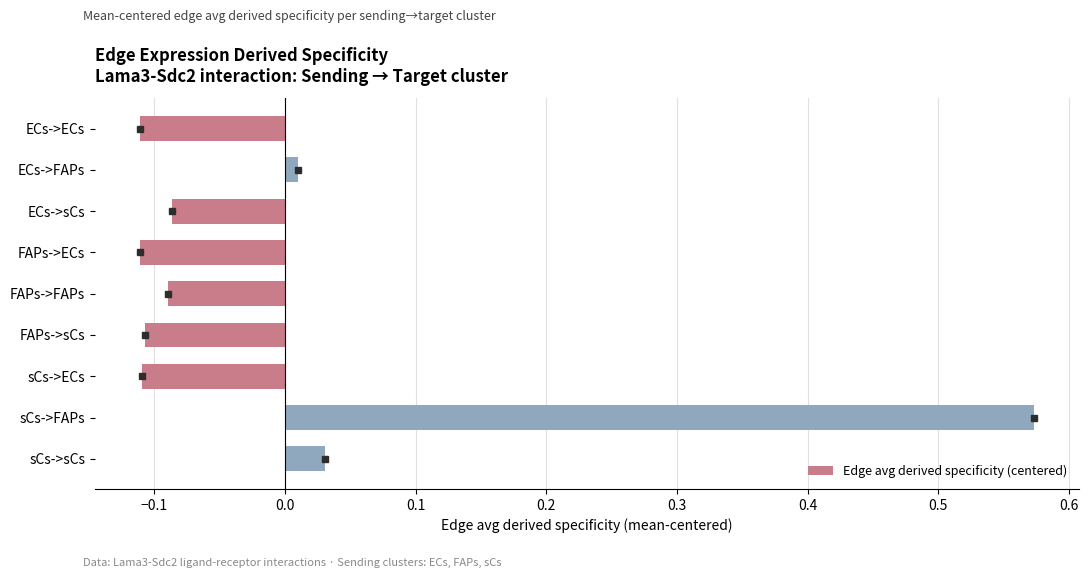

What position from the bottom is sCs->sCs?

1